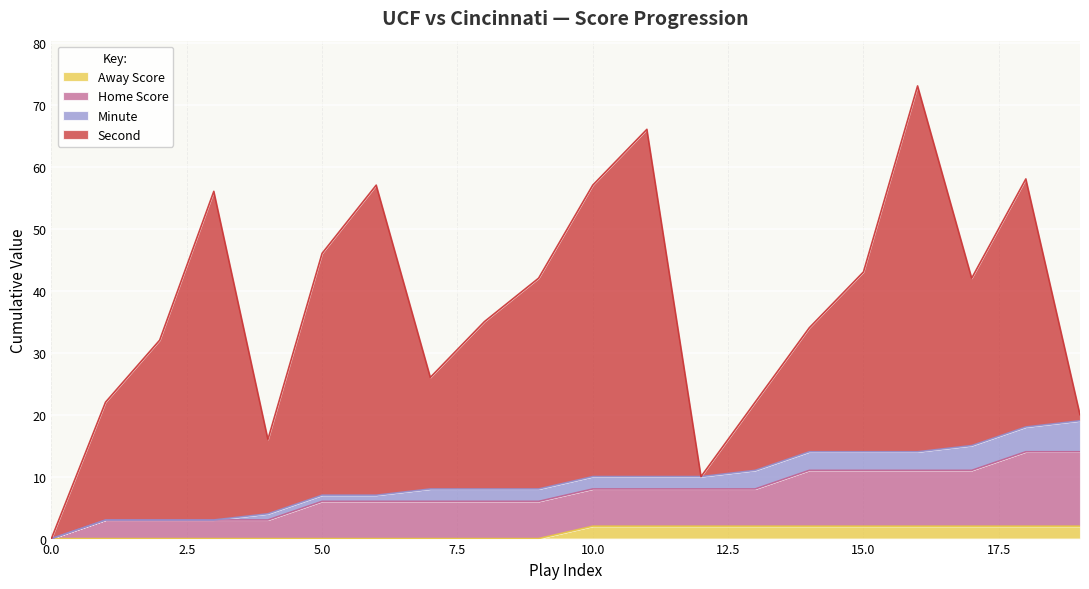

True or false: Home Score has a value of 8 at 13.

True